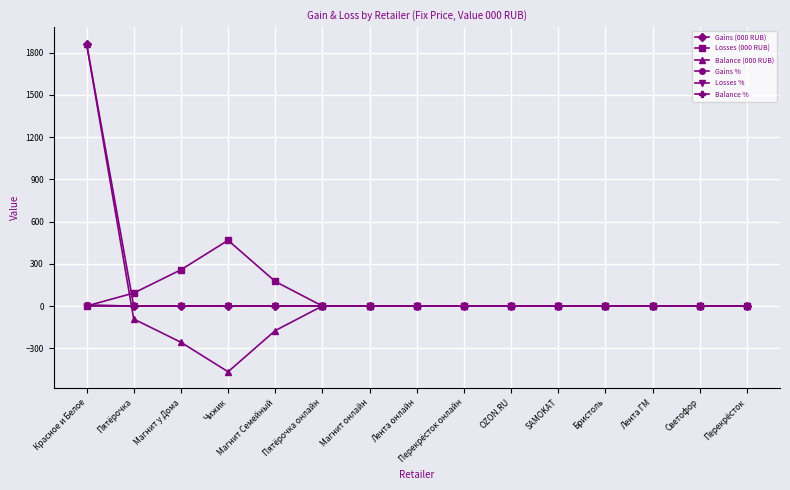

Count the number of categories in the chart.

15